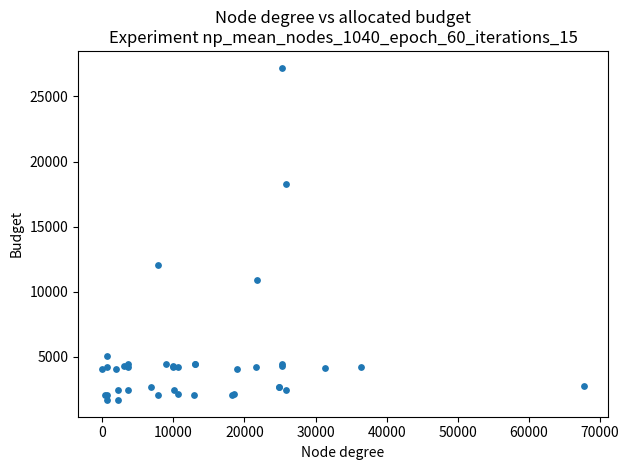

What Y value in the scatter plot is closest to 14448?

12018